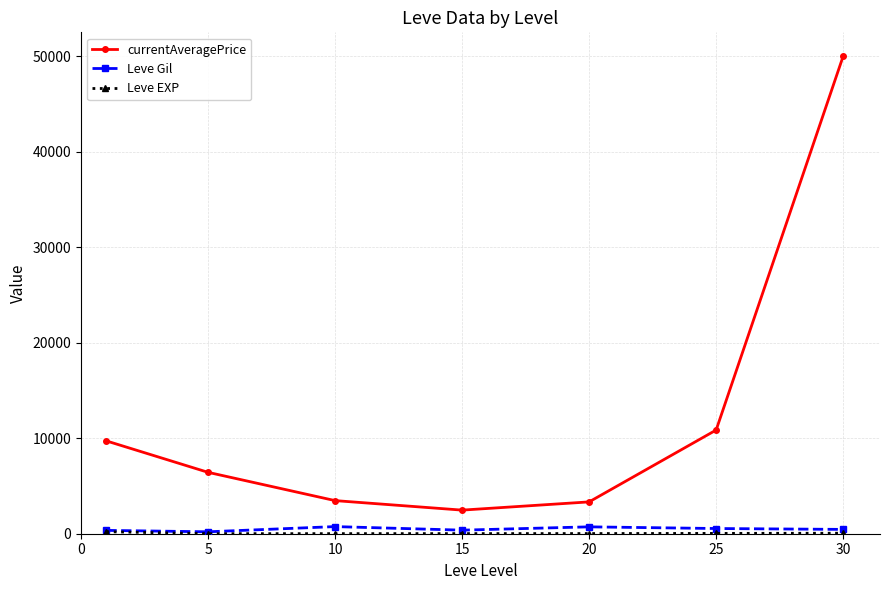

Which series has the largest total across all categories?

currentAveragePrice